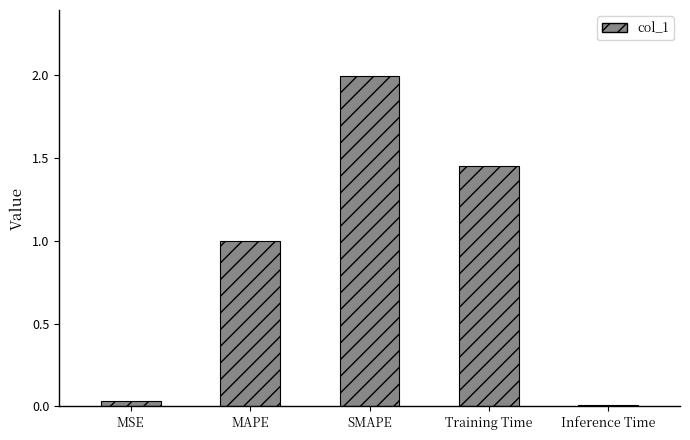

What is the change in value from MAPE to Training Time?

+0.5